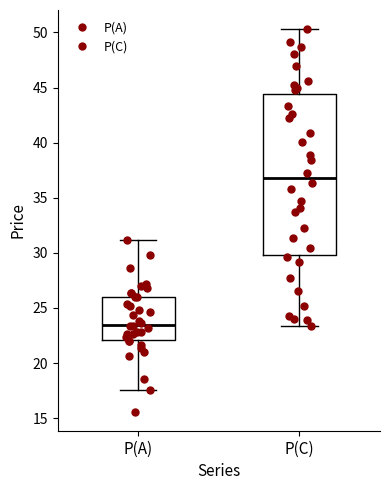

Reading left to right, transcribe this box plot: for each box, give where its median line is, the range the box spans, and where its two whiskers end, as read against the y-axis. The values are not printed on the chart, so give them approximately, as read against the axis.

P(A): median 23.5, box 22.0 to 26.0, whiskers 17.5 to 31.0
P(C): median 37.0, box 30.0 to 44.5, whiskers 23.5 to 50.5